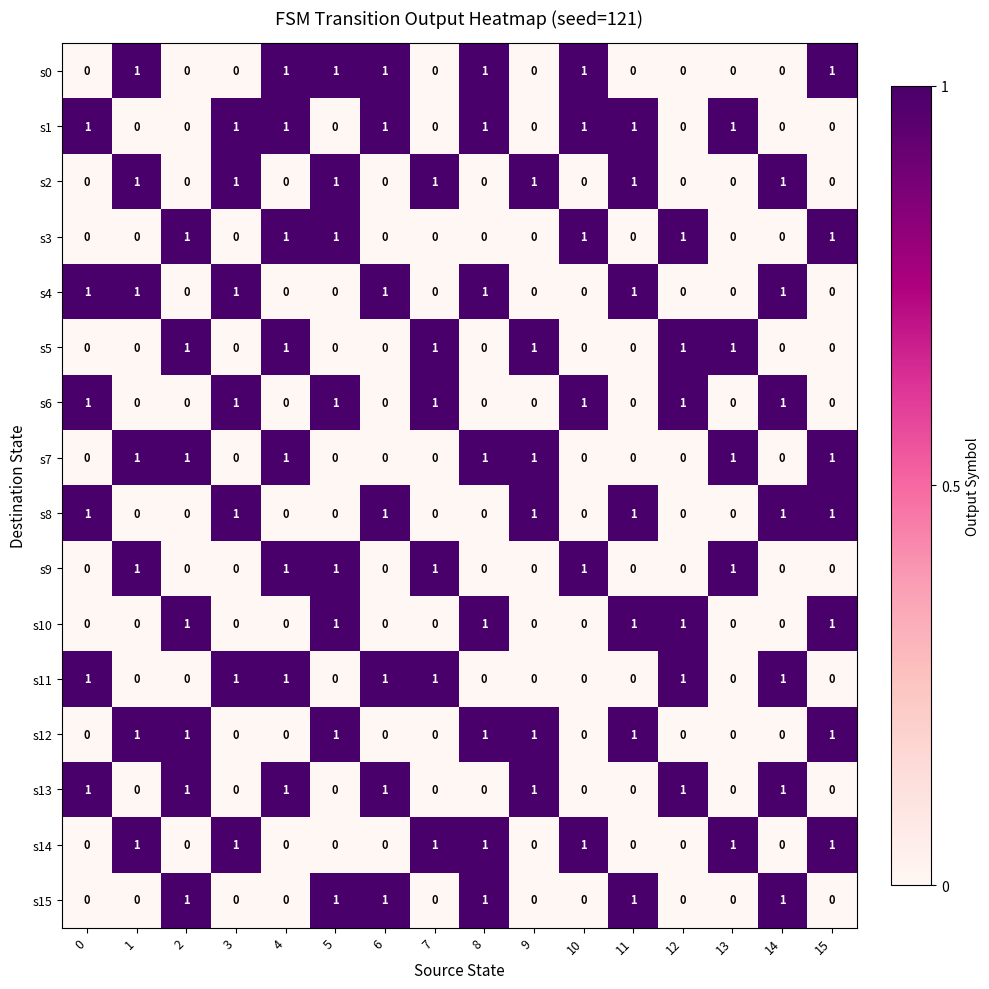

What is the total value across all series at 13?

5